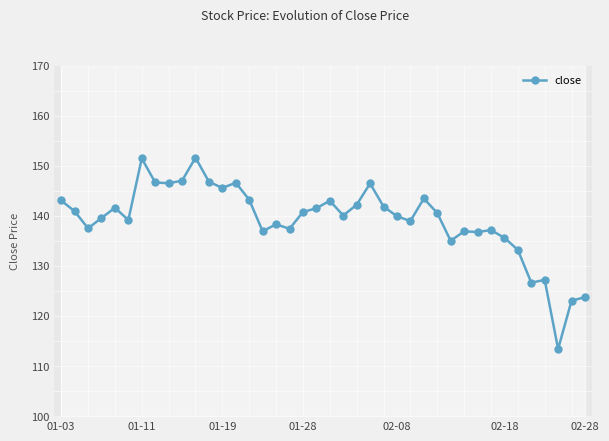

What is the greatest value displayed?

151.6